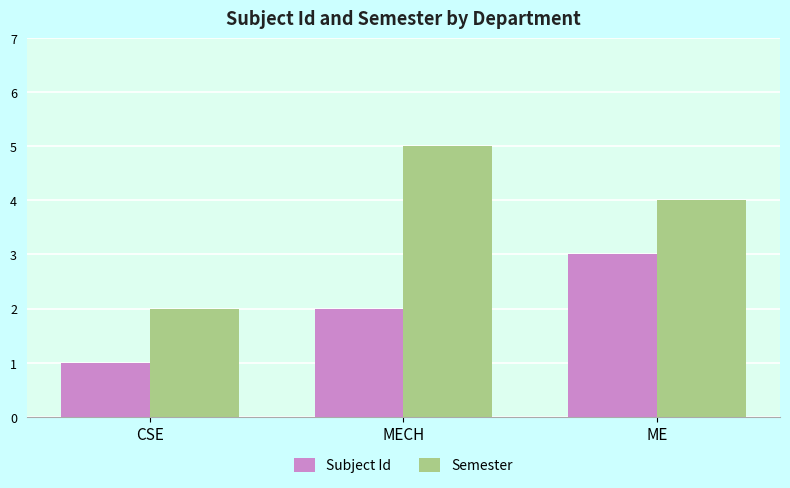

What is the spread (max minus min) of values at MECH?

3